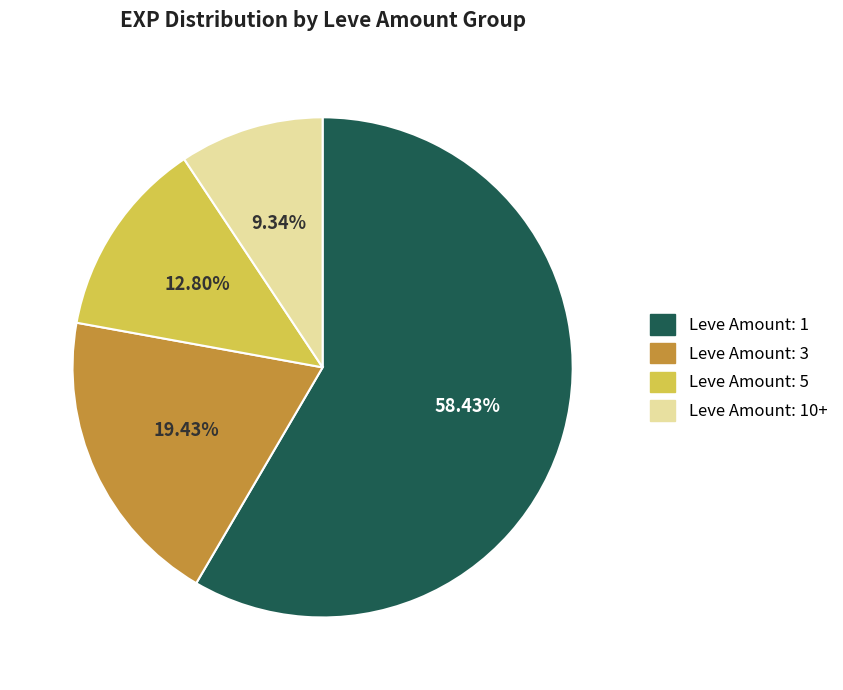

Is there a majority slice in this chart?

Yes